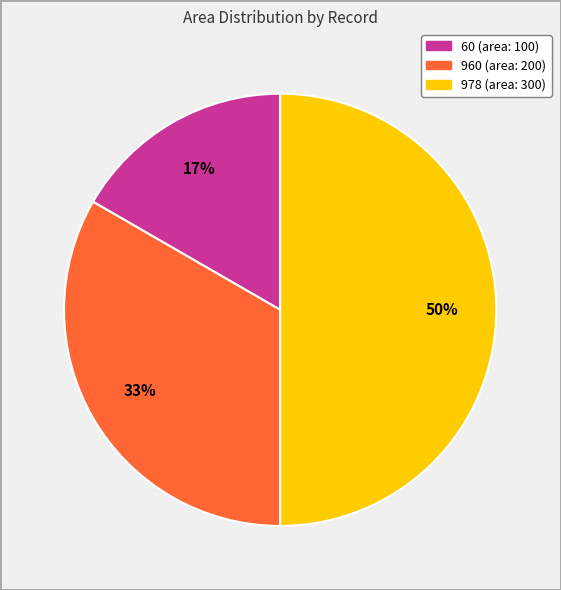

Which has a higher value, 978 or 960?

978